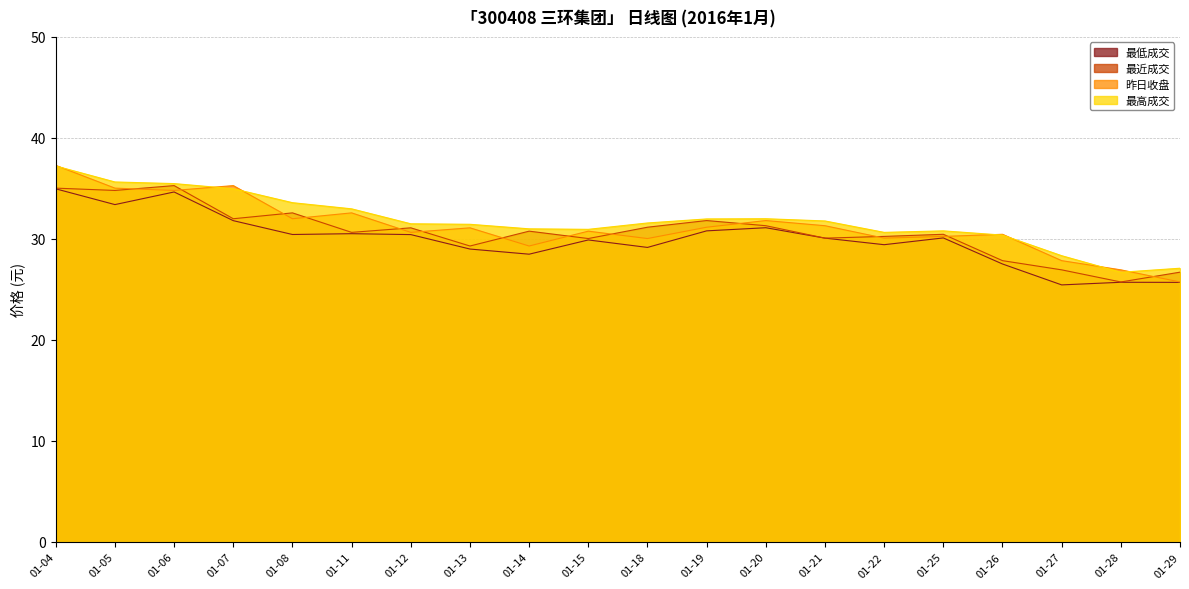

What is the difference between the highest and lowest values at 01-05?

2.2